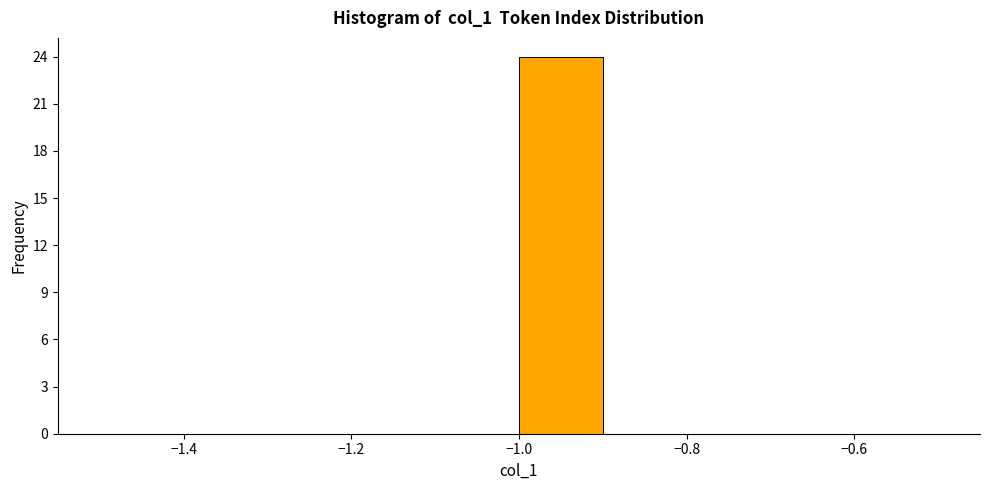

Reading left to right, list every bar in this chart as the range it spans on the x-axis followed by its height. The values are not printed on the chart, so give them approximately, as read against the axis.

-1.5 to -1.4: 0
-1.4 to -1.3: 0
-1.3 to -1.2: 0
-1.2 to -1.1: 0
-1.1 to -1.0: 0
-1.0 to -0.9: 24
-0.9 to -0.8: 0
-0.8 to -0.7: 0
-0.7 to -0.6: 0
-0.6 to -0.5: 0